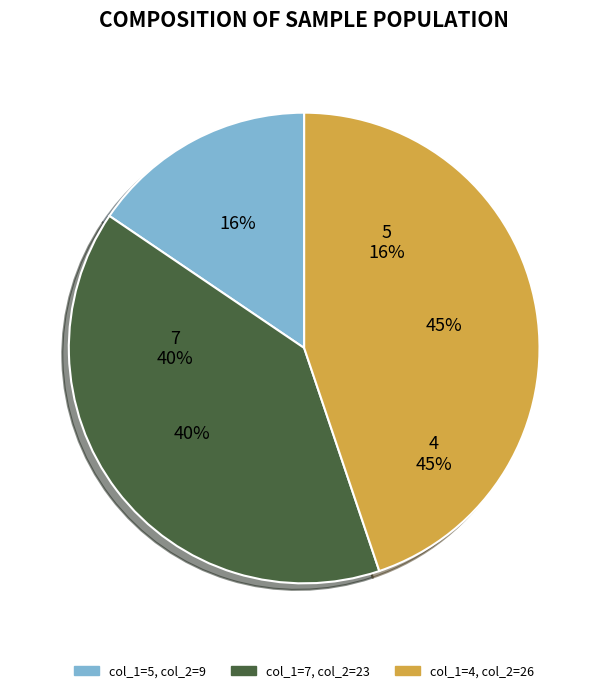

What is the ratio of the value at 4 to the value at 5?

2.9